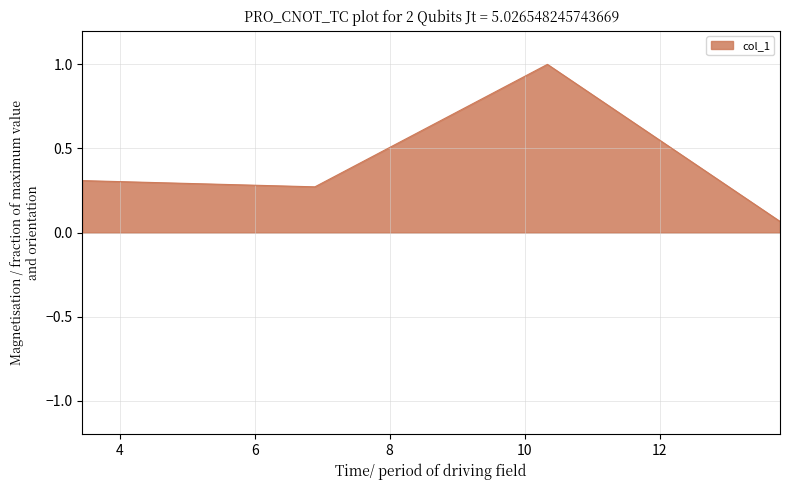

True or false: the data has more than 0 interior local peaks.

True